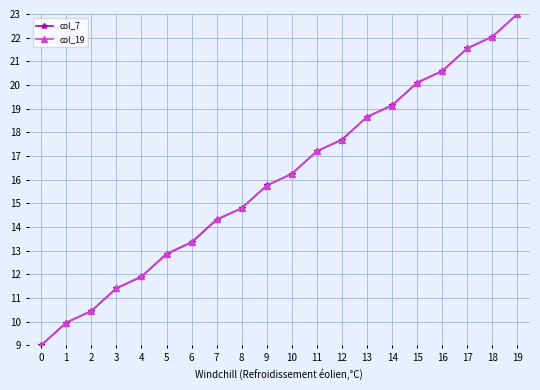

What is the value of the col_19 point at the 17th from the left?

20.6